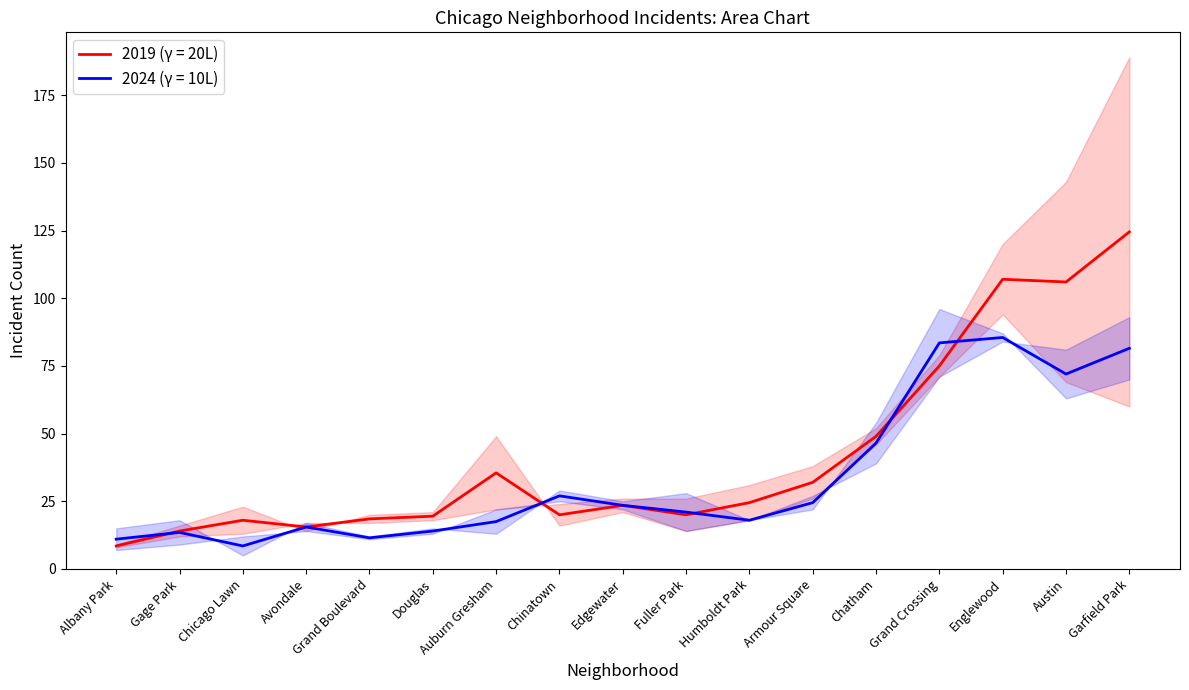

What is the minimum value for 2019 (γ = 20L)?

8.5